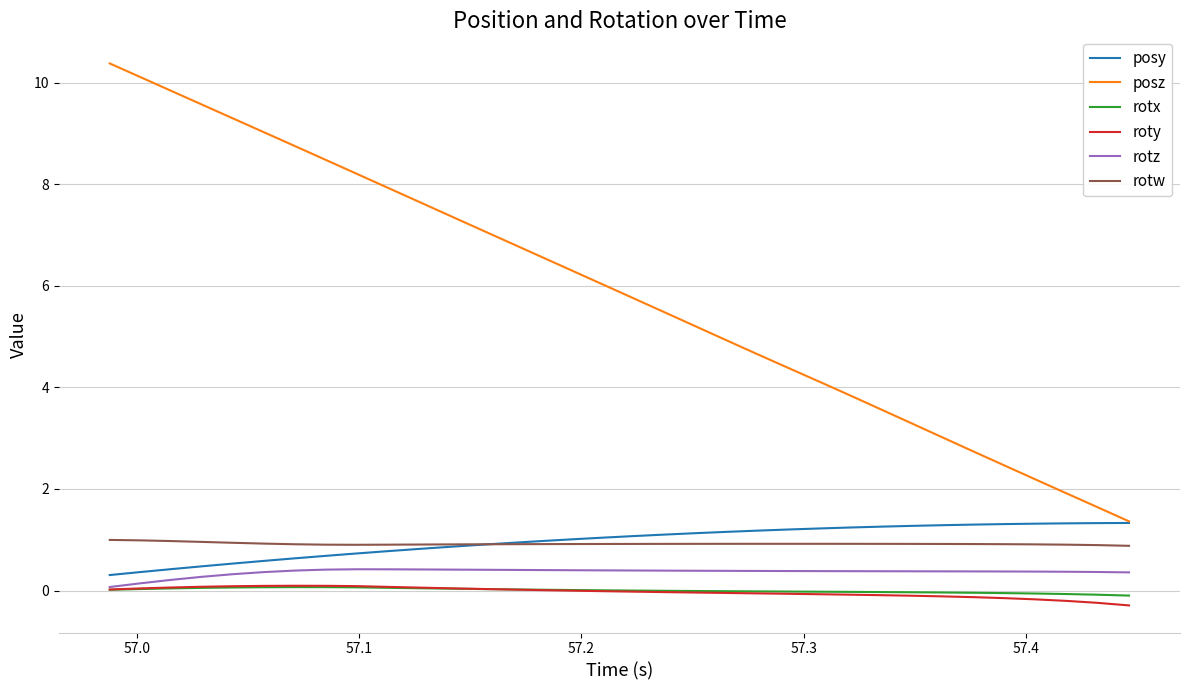

True or false: rotw and roty cross at least once.

False